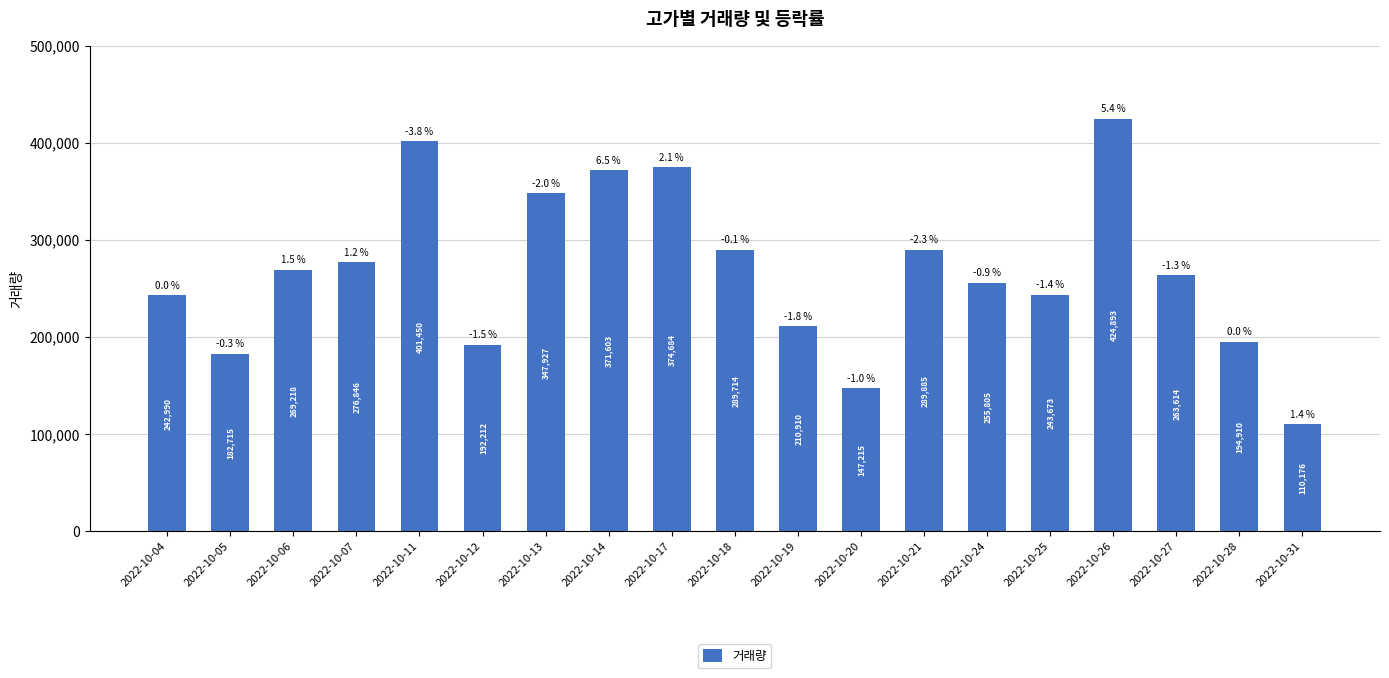

List the labels in order of value, largest first.

2022-10-26, 2022-10-11, 2022-10-17, 2022-10-14, 2022-10-13, 2022-10-21, 2022-10-18, 2022-10-07, 2022-10-06, 2022-10-27, 2022-10-24, 2022-10-25, 2022-10-04, 2022-10-19, 2022-10-28, 2022-10-12, 2022-10-05, 2022-10-20, 2022-10-31